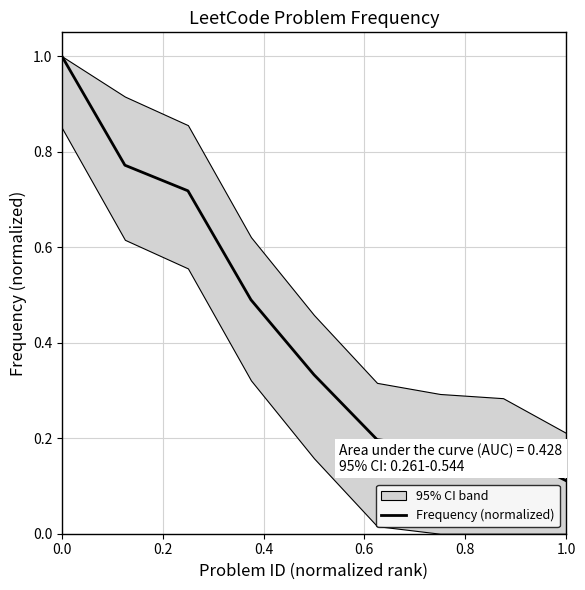

Where is Frequency (normalized) nearest to the value 0?

1.0